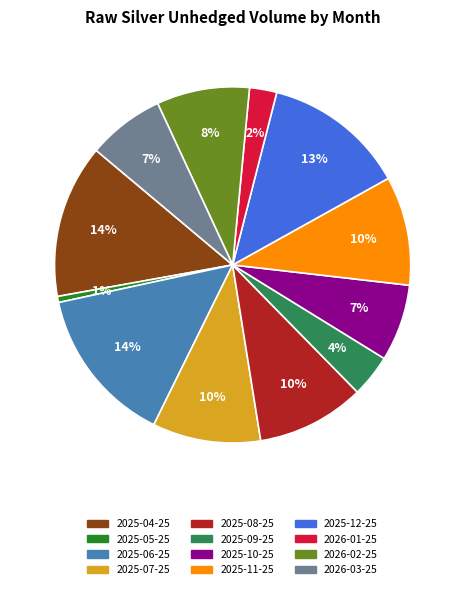

True or false: 2025-07-25 accounts for 10% of the total.

True